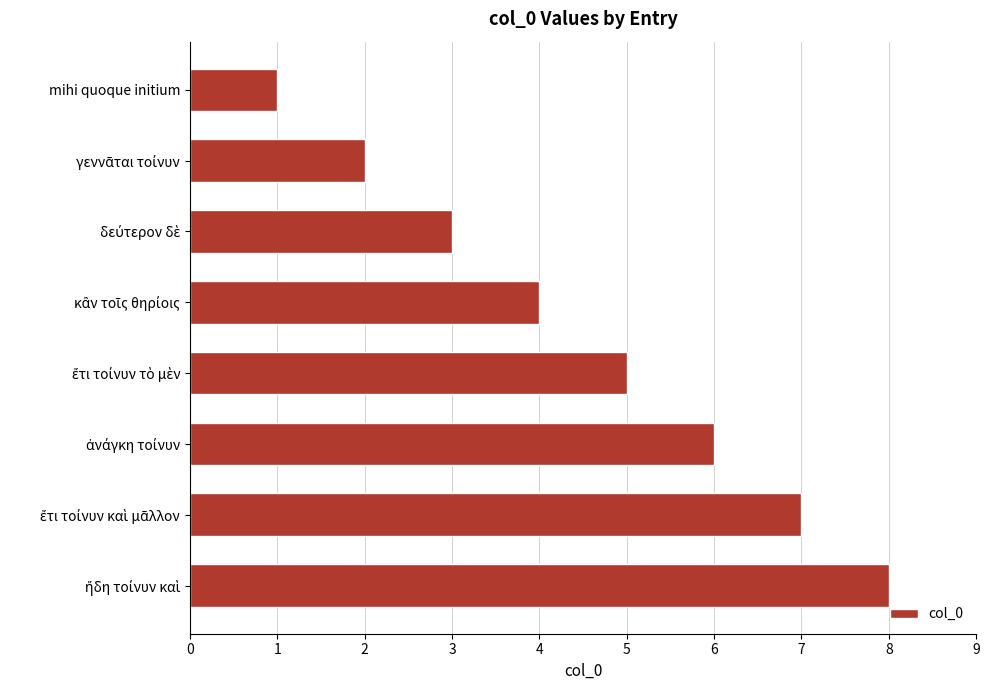

The value at mihi quoque initium is 2. True or false?

False